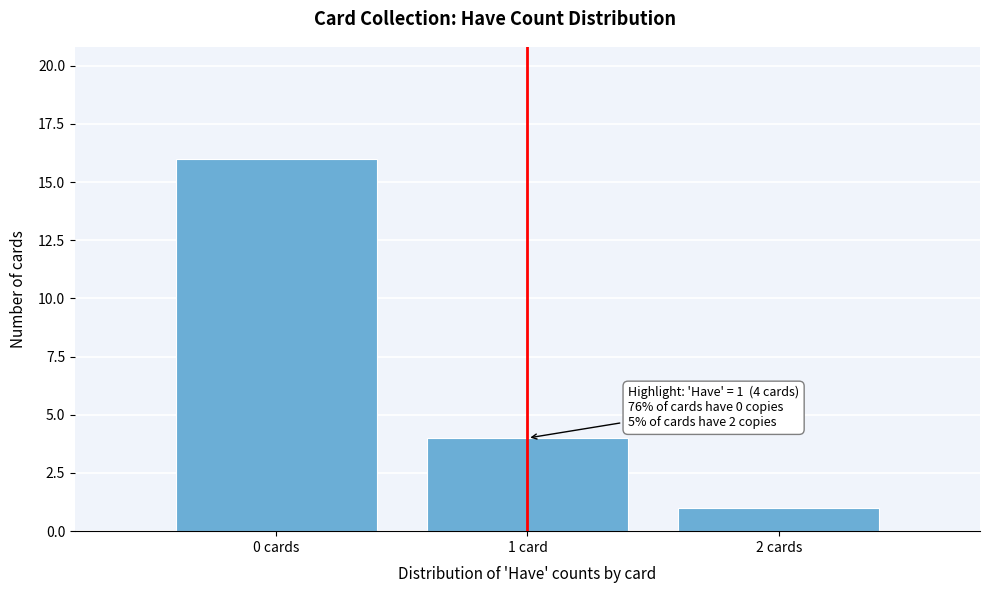

Reading left to right, list all the values displayed in this chart.

16	4	1